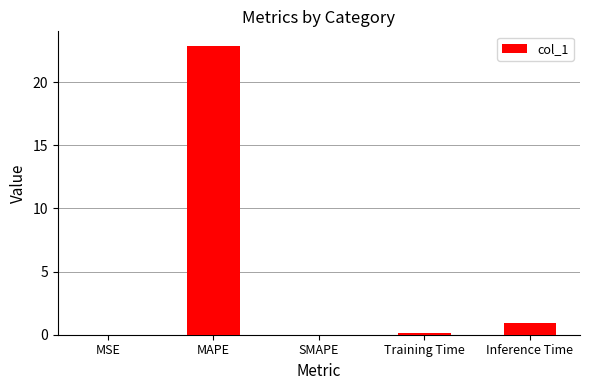

The value at Inference Time is 1.0. True or false?

True